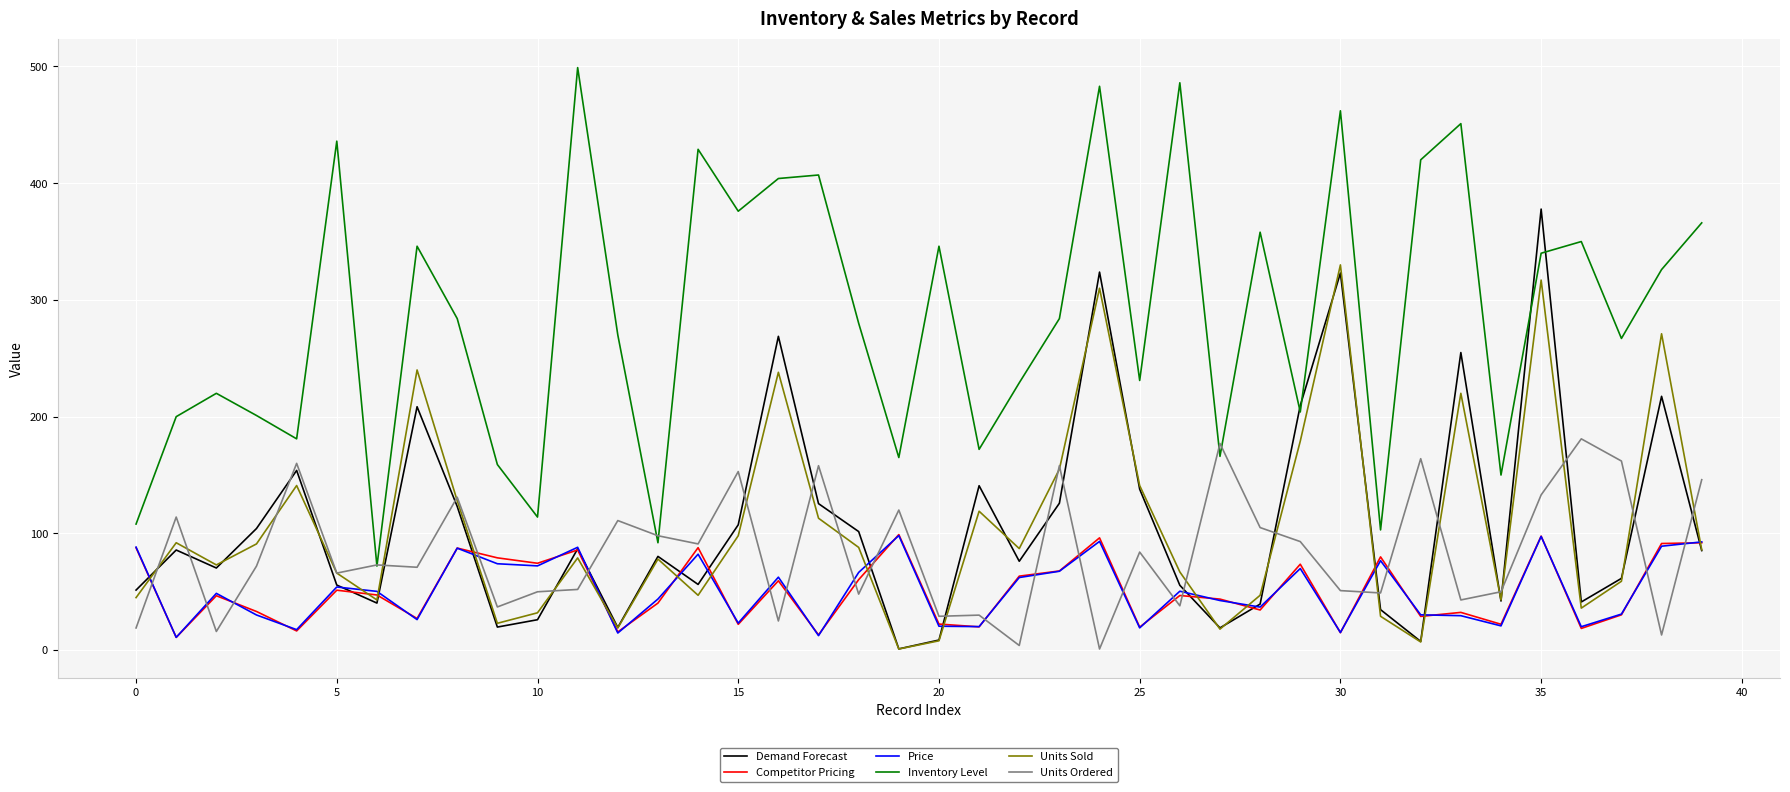

Which series has the largest range (max minus min)?

Inventory Level